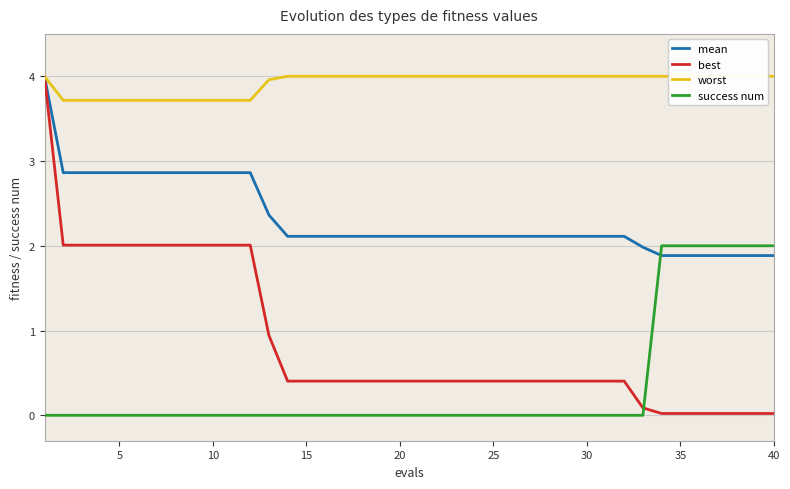

Reading left to right, list all the values displayed in this chart.

mean: 4.0	2.9	2.9	2.9	2.9	2.9	2.9	2.9	2.9	2.9	2.9	2.9	2.4	2.1	2.1	2.1	2.1	2.1	2.1	2.1	2.1	2.1	2.1	2.1	2.1	2.1	2.1	2.1	2.1	2.1	2.1	2.1	2.0	1.9	1.9	1.9	1.9	1.9	1.9	1.9
best: 4.0	2.0	2.0	2.0	2.0	2.0	2.0	2.0	2.0	2.0	2.0	2.0	0.9	0.4	0.4	0.4	0.4	0.4	0.4	0.4	0.4	0.4	0.4	0.4	0.4	0.4	0.4	0.4	0.4	0.4	0.4	0.4	0.1	0.0	0.0	0.0	0.0	0.0	0.0	0.0
worst: 4.0	3.7	3.7	3.7	3.7	3.7	3.7	3.7	3.7	3.7	3.7	3.7	4.0	4.0	4.0	4.0	4.0	4.0	4.0	4.0	4.0	4.0	4.0	4.0	4.0	4.0	4.0	4.0	4.0	4.0	4.0	4.0	4.0	4.0	4.0	4.0	4.0	4.0	4.0	4.0
success num: 0.0	0.0	0.0	0.0	0.0	0.0	0.0	0.0	0.0	0.0	0.0	0.0	0.0	0.0	0.0	0.0	0.0	0.0	0.0	0.0	0.0	0.0	0.0	0.0	0.0	0.0	0.0	0.0	0.0	0.0	0.0	0.0	0.0	2.0	2.0	2.0	2.0	2.0	2.0	2.0